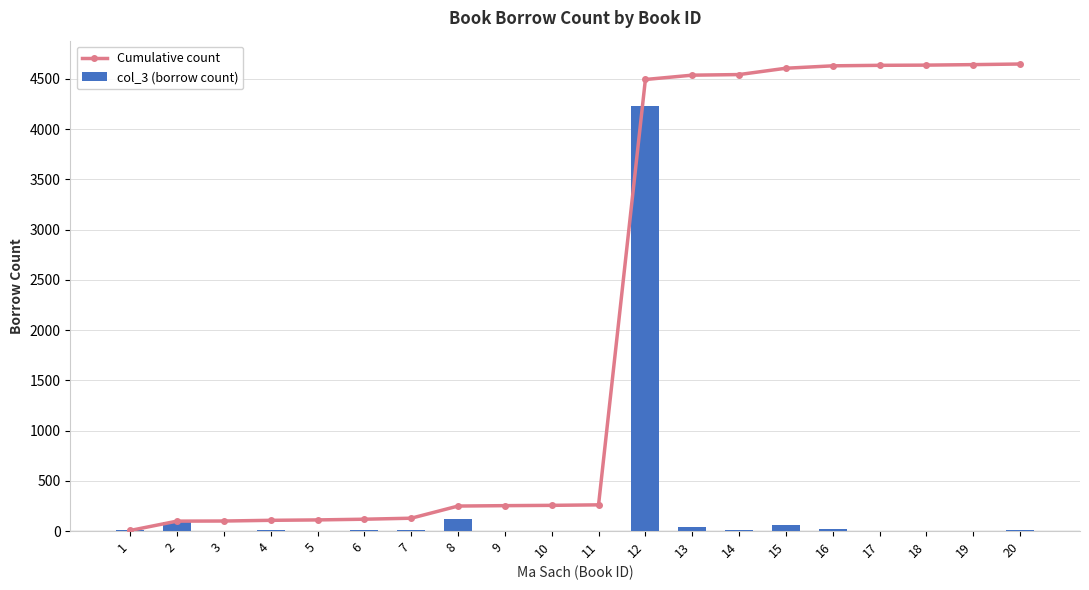

What is the greatest value displayed?

4649